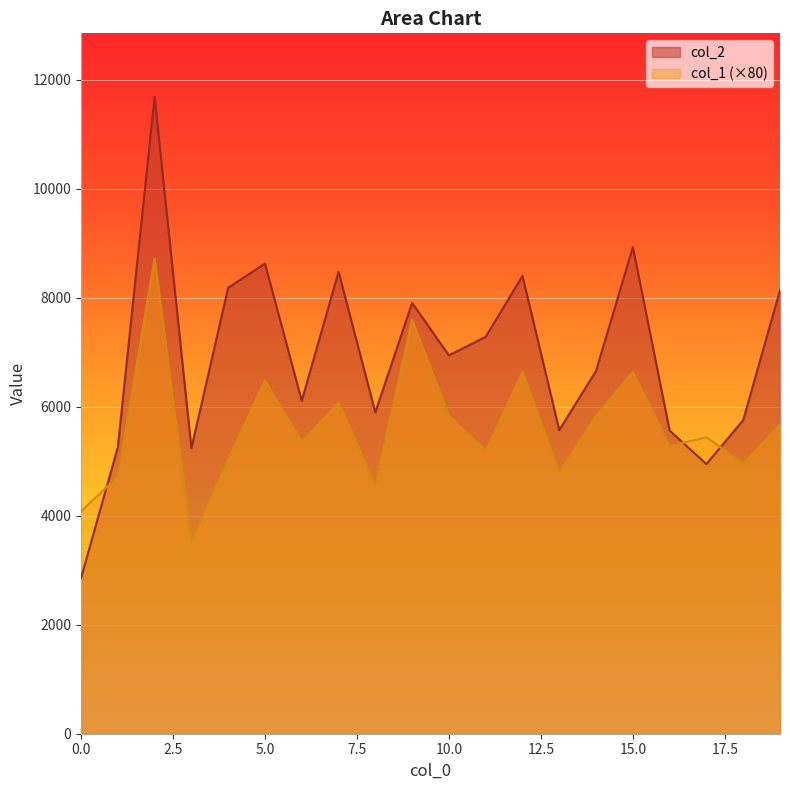

The col_1 series shows 4720 at 1. True or false?

True